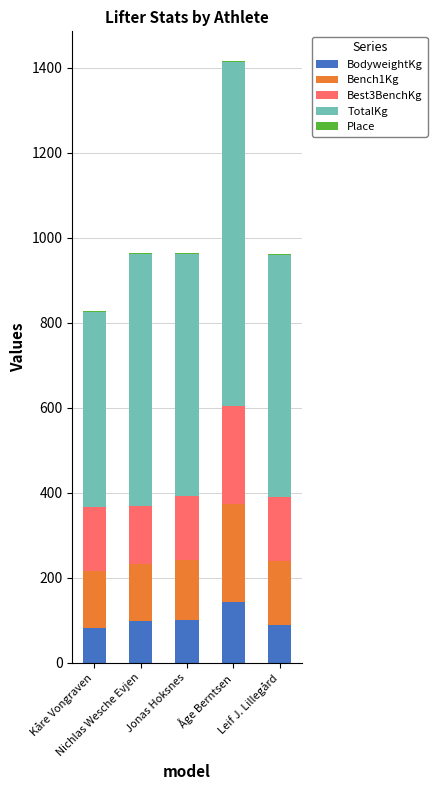

What is the maximum value for BodyweightKg?

143.5